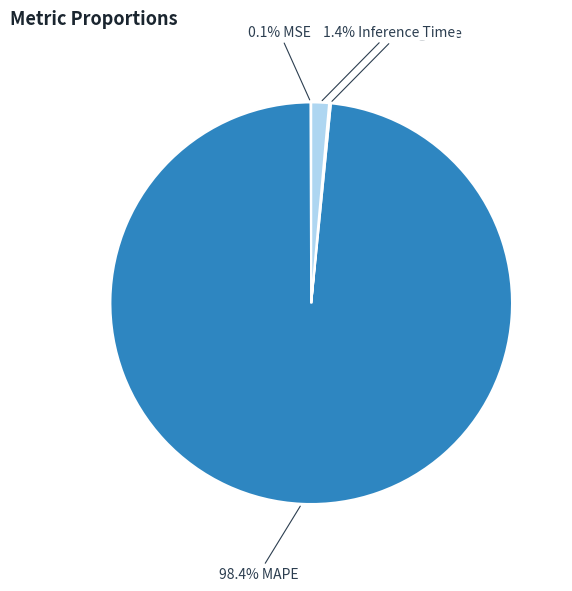

Does any single category account for the majority?

Yes